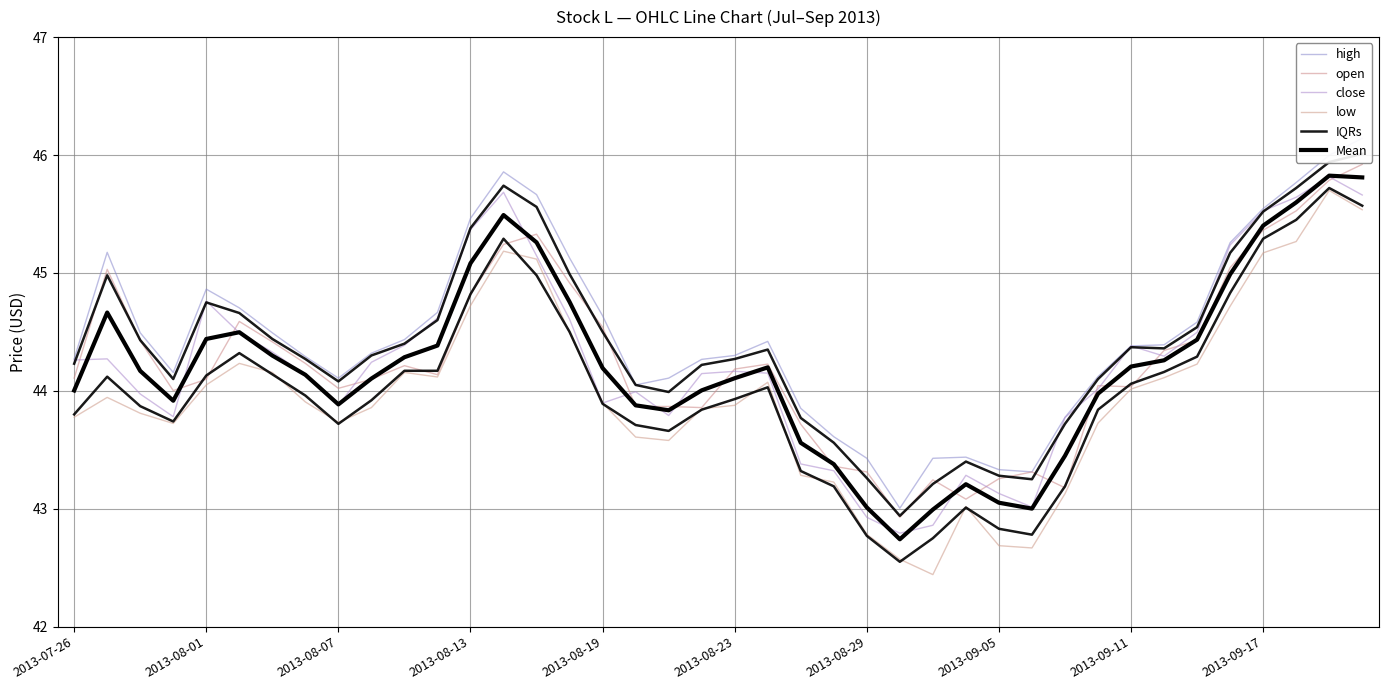

What are all the series names shown in the legend?

high, open, close, low, IQRs, Mean